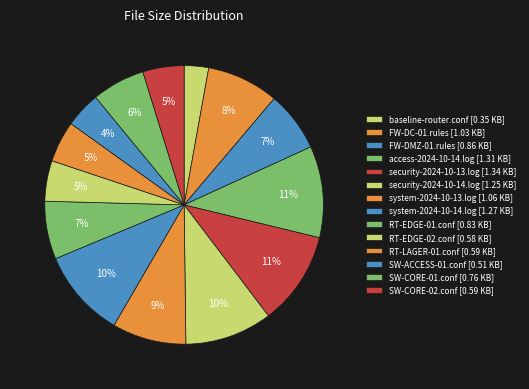

Does baseline-router.conf represent more than half of the total?

No